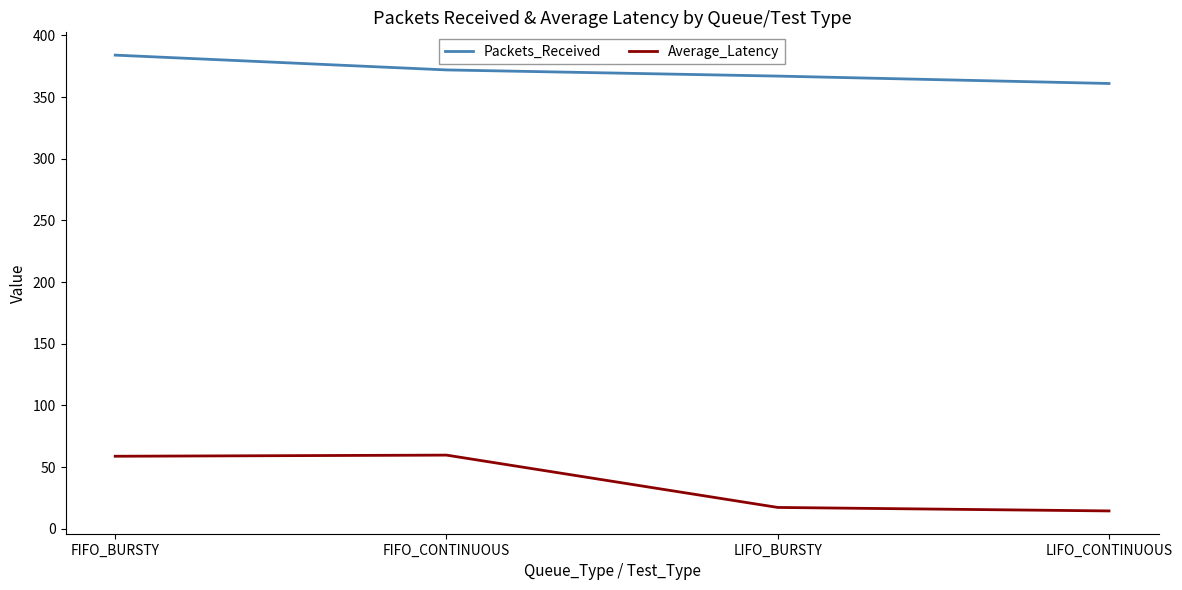

What is the difference between the maximum and minimum values in the Packets_Received series?

23.0